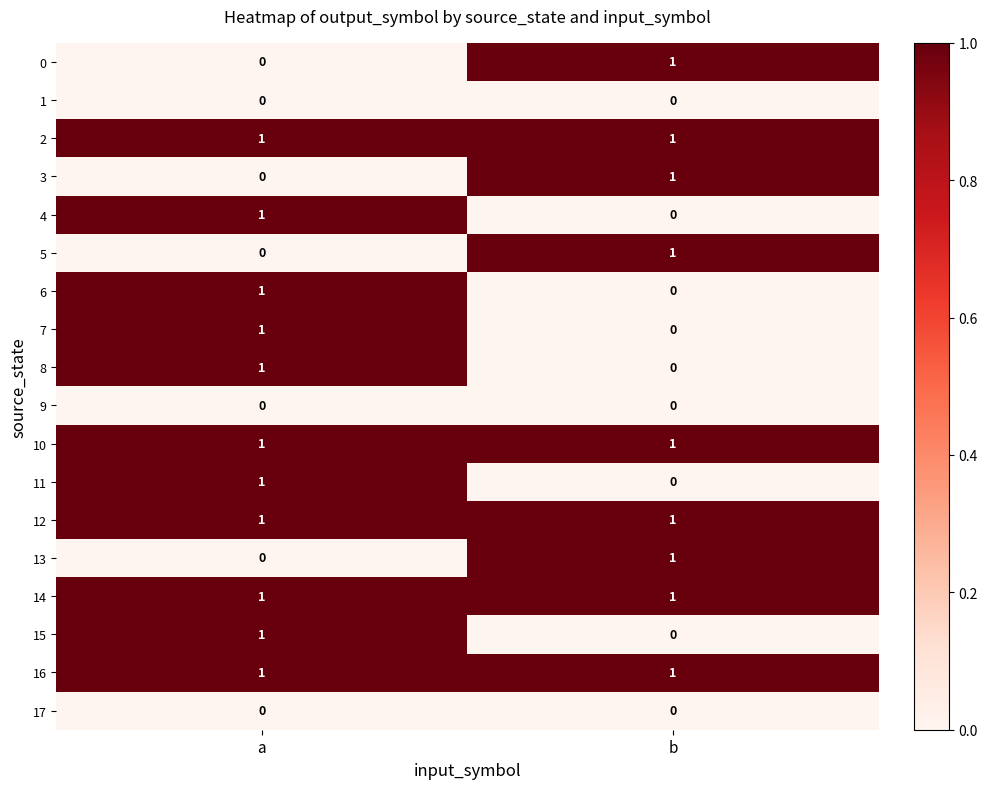

At which label is 3 closest to 0?

a